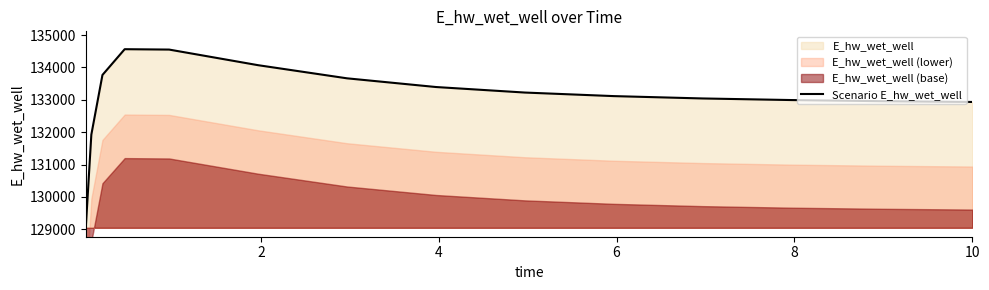

True or false: there are more than 0 points higher than both neighbors.

True